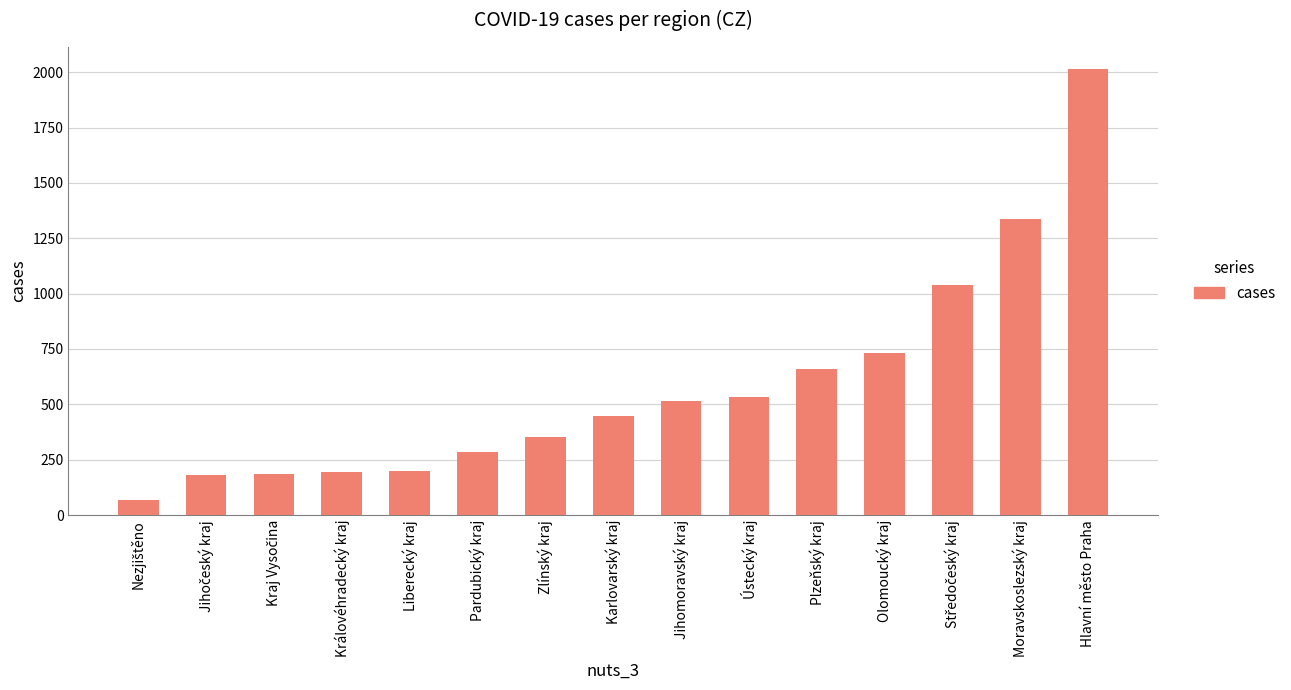

Is it true that the value at Moravskoslezský kraj is 2280?

False